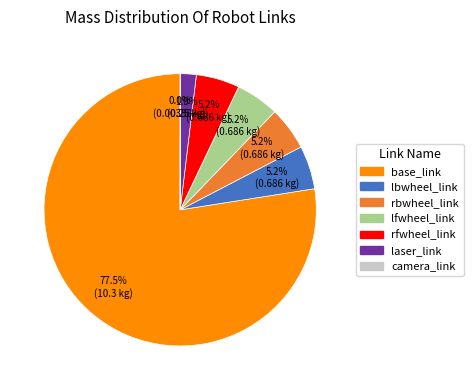

Does base_link account for over 50% of the chart?

Yes